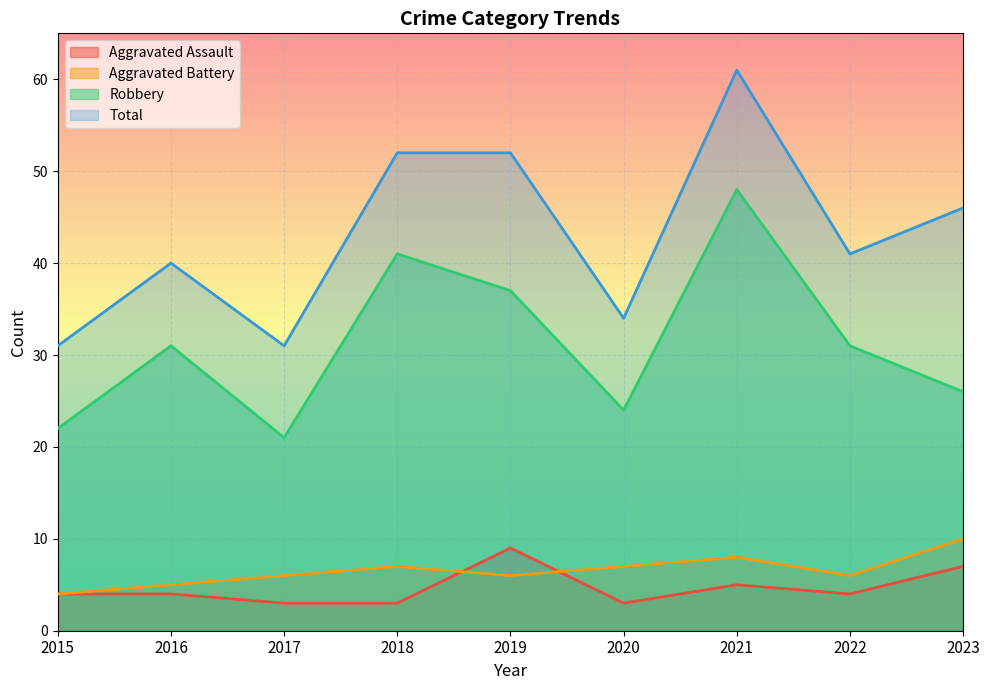

What is the value of the Aggravated Assault point at the 8th from the left?

4